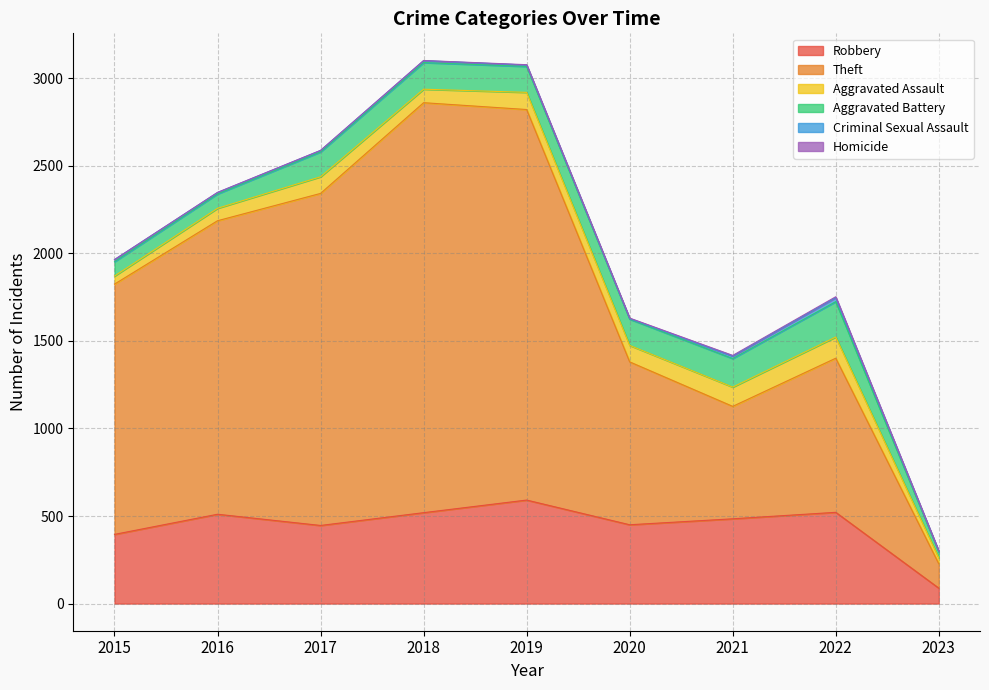

What is the sum of all Aggravated Assault values?

746